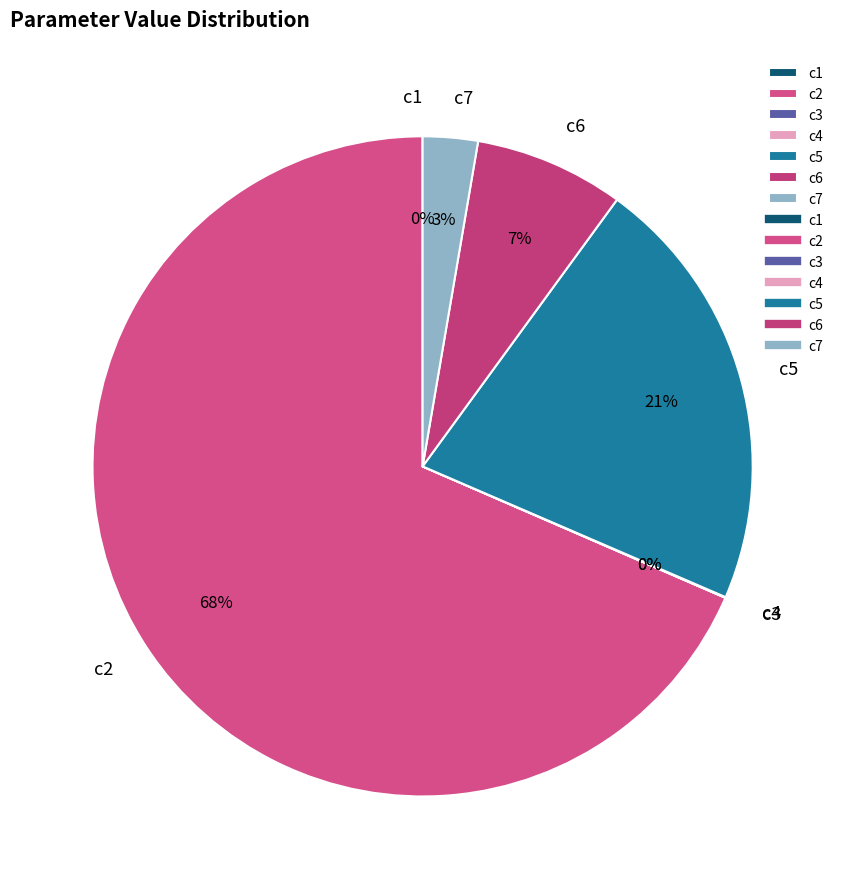

True or false: c6 accounts for 1% of the total.

False